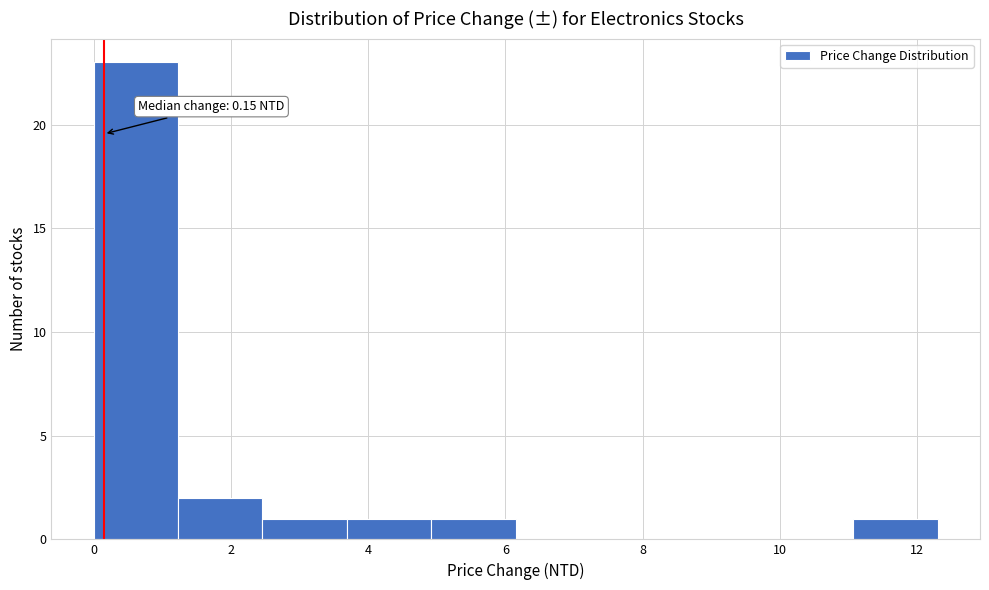

Which range on the x-axis has the tallest bar?

0.0 to 1.2